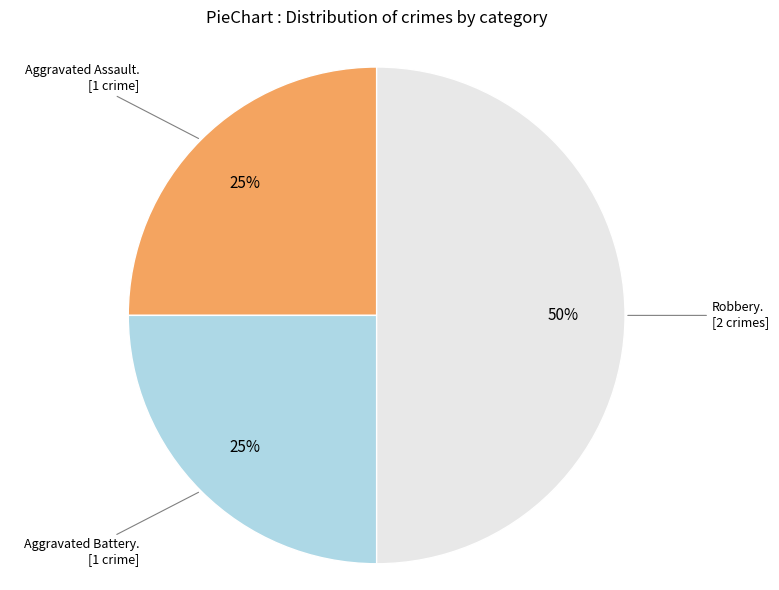

To the nearest percent, what is the average slice percentage?

33%